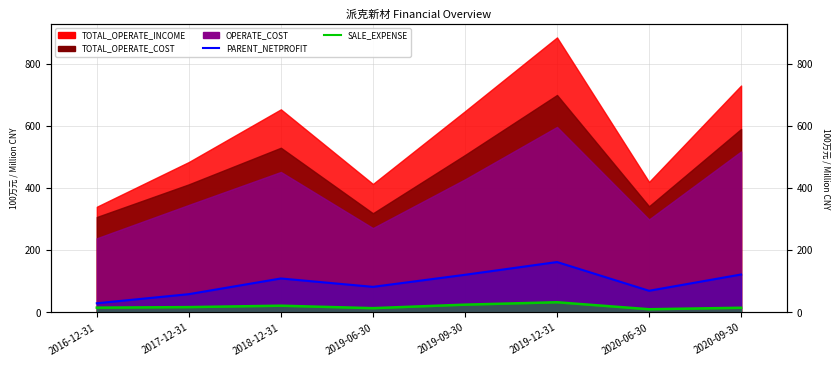

The value of PARENT_NETPROFIT at 2019-12-31 is 62.2. True or false?

False